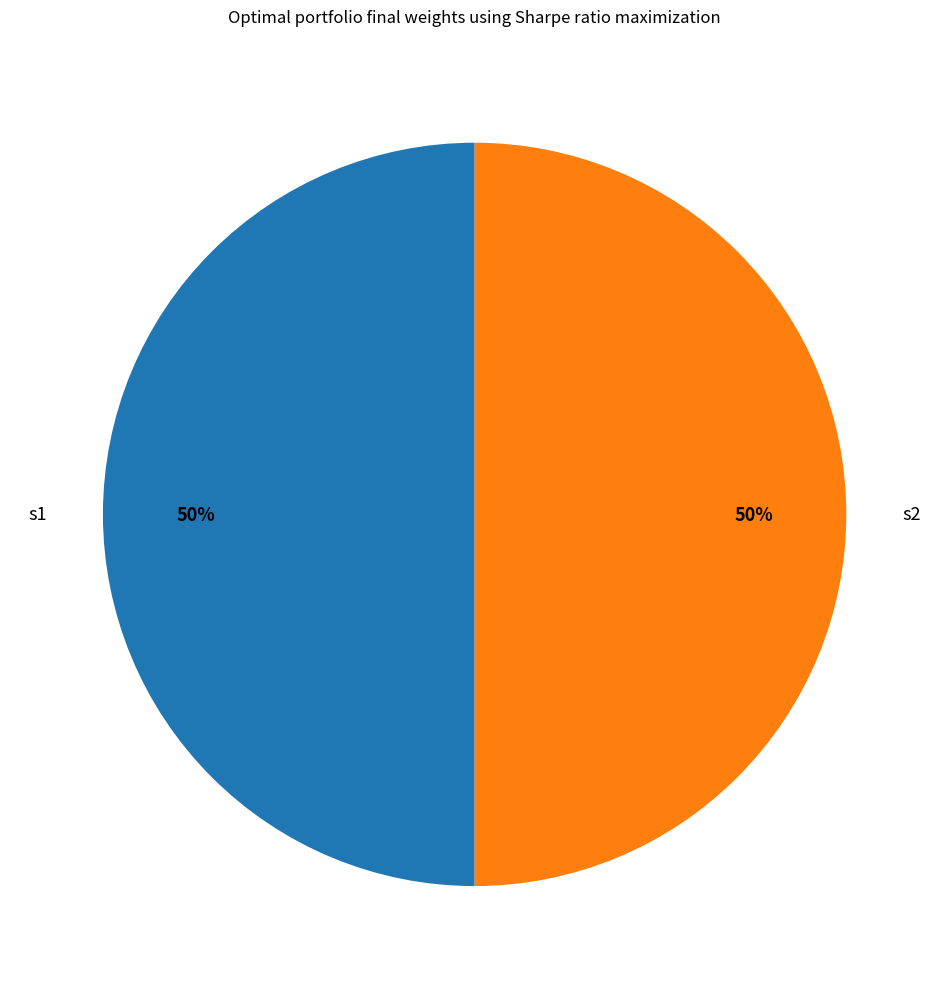

Do s2 and s1 together represent more than half of the pie?

Yes